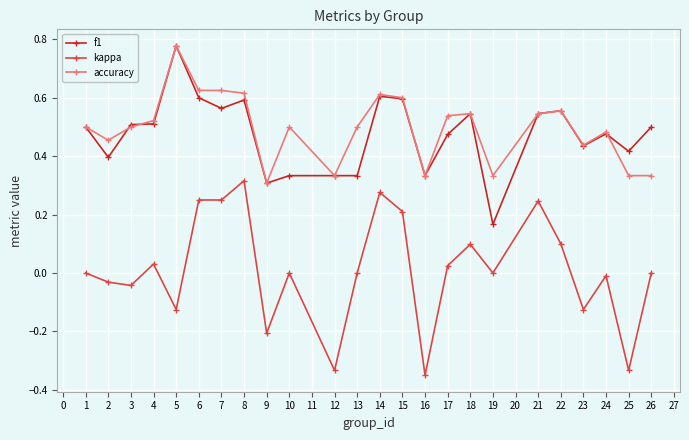

At which category does the chart reach its peak across all series?

5